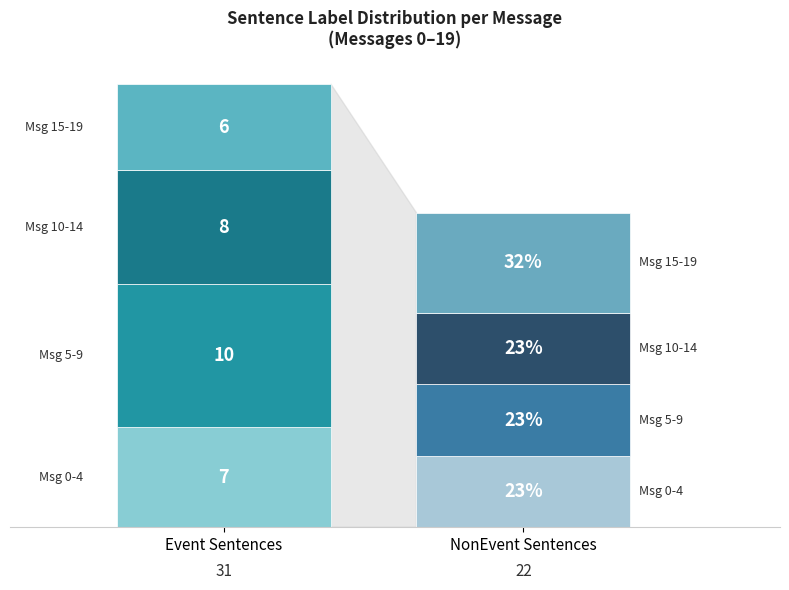

Is it true that NonEvent equals 1 at 8?

False